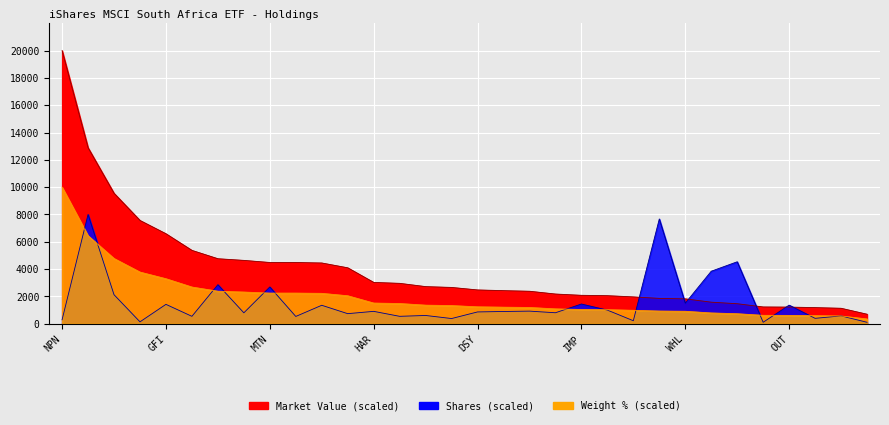

At which category does Shares reach its first local peak?

FSR